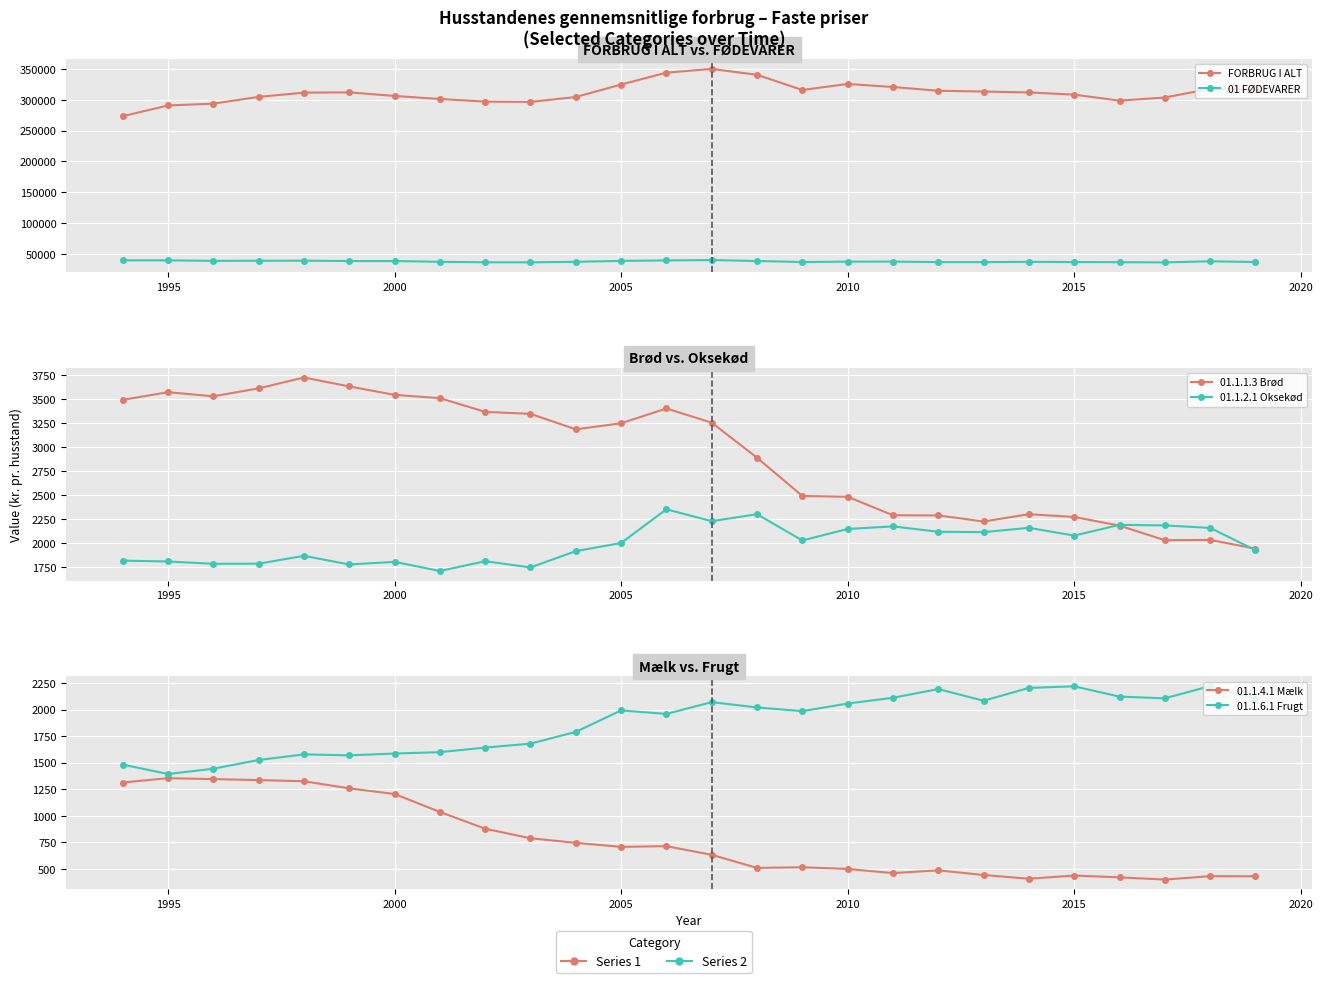

List the series in order of their peak value, lowest first.

01.1.4.1 Mælk, 01.1.6.1 Frugt, 01.1.2.1 Oksekød, 01.1.1.3 Brød, 01 FØDEVARER, FORBRUG I ALT